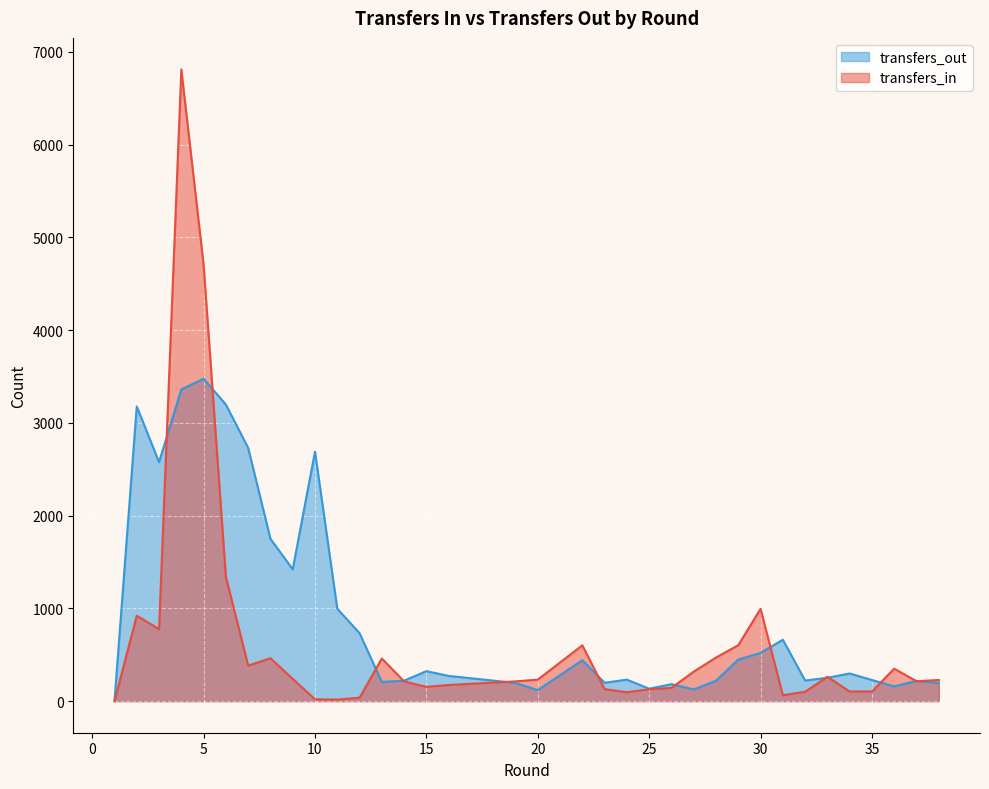

Reading left to right, what are all the values shown in this chart?

transfers_in: 1=0	2=921	3=776	4=6809	5=4702	6=1340	7=383	8=463	9=240	10=20	11=17	12=37	13=460	14=212	15=154	16=174	19=213	20=232	22=602	23=129	24=96	25=128	26=143	27=318	28=470	29=603	30=995	31=64	32=101	33=262	33=262	34=104	35=104	36=350	36=350	37=215	37=215	38=228
transfers_out: 1=0	2=3177	3=2576	4=3361	5=3475	6=3197	7=2730	8=1750	9=1421	10=2689	11=996	12=733	13=207	14=221	15=323	16=272	19=196	20=119	22=441	23=198	24=232	25=134	26=183	27=126	28=220	29=448	30=520	31=662	32=222	33=252	33=252	34=298	35=228	36=159	36=159	37=218	37=218	38=198